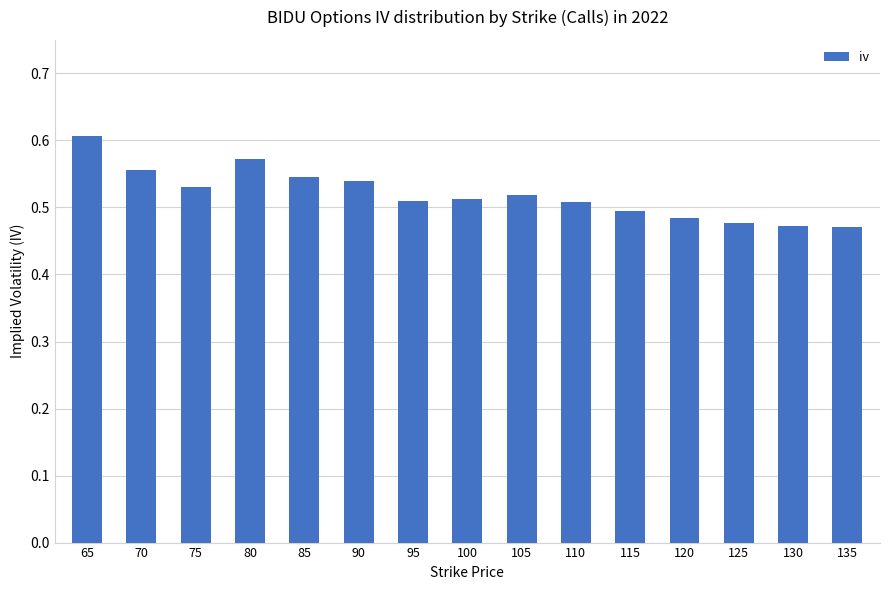

What is the sum of all values?

7.8